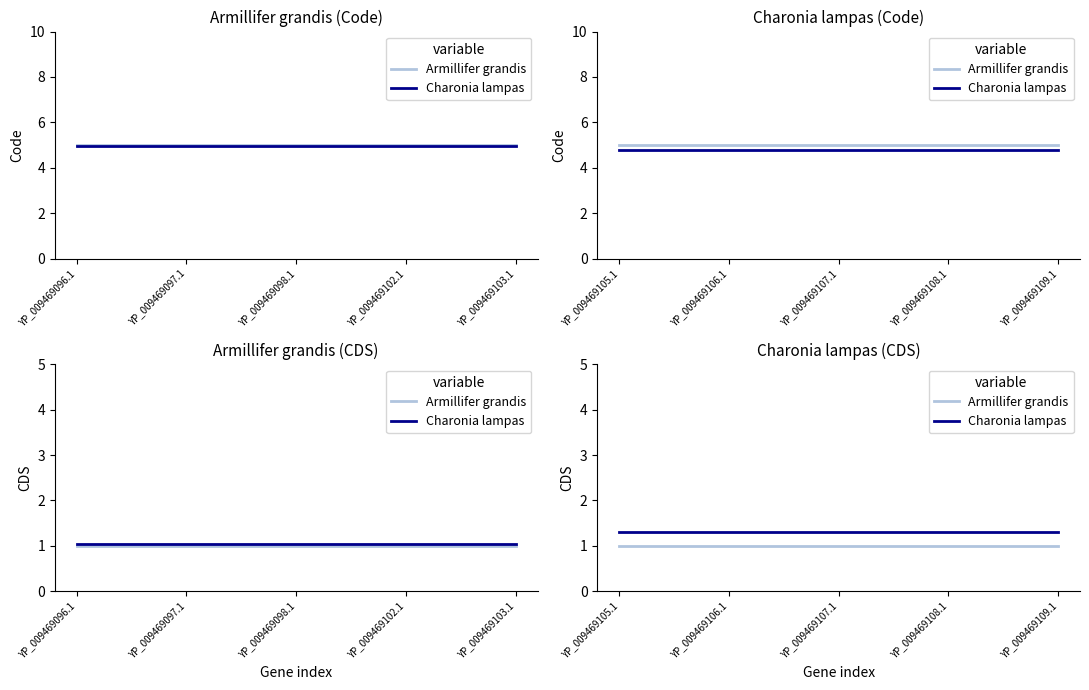

Between YP_009469108.1 and YP_009469105.1, which is larger?

YP_009469108.1